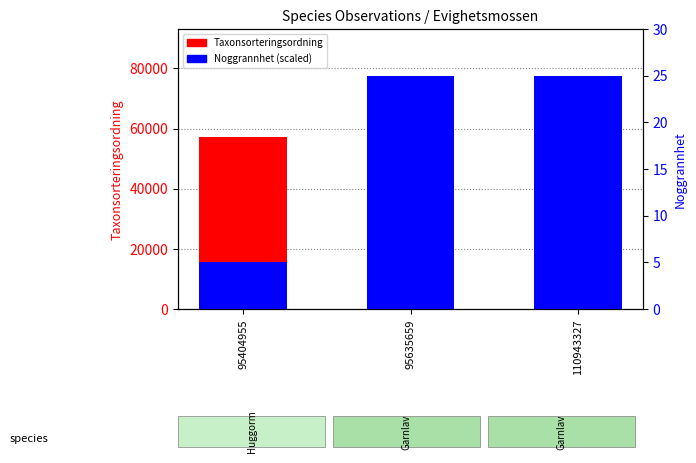

What is the value of the Taxonsorteringsordning bar at the 3rd from the left?

77515